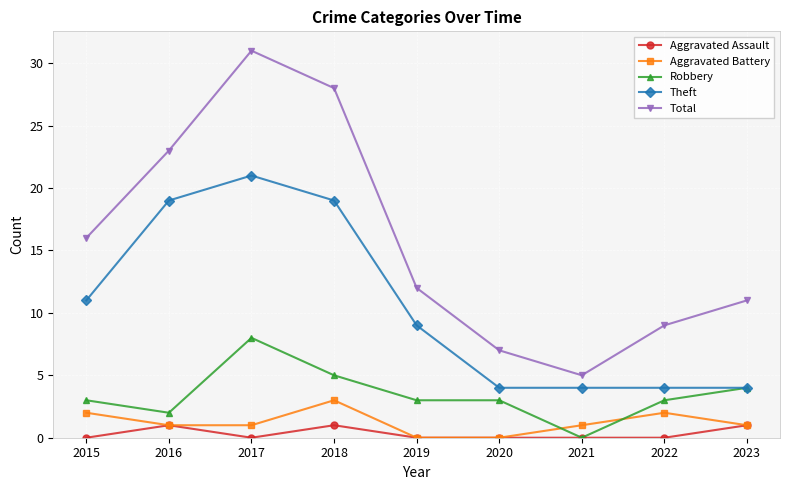

What is the total value across all series at 2015?

32